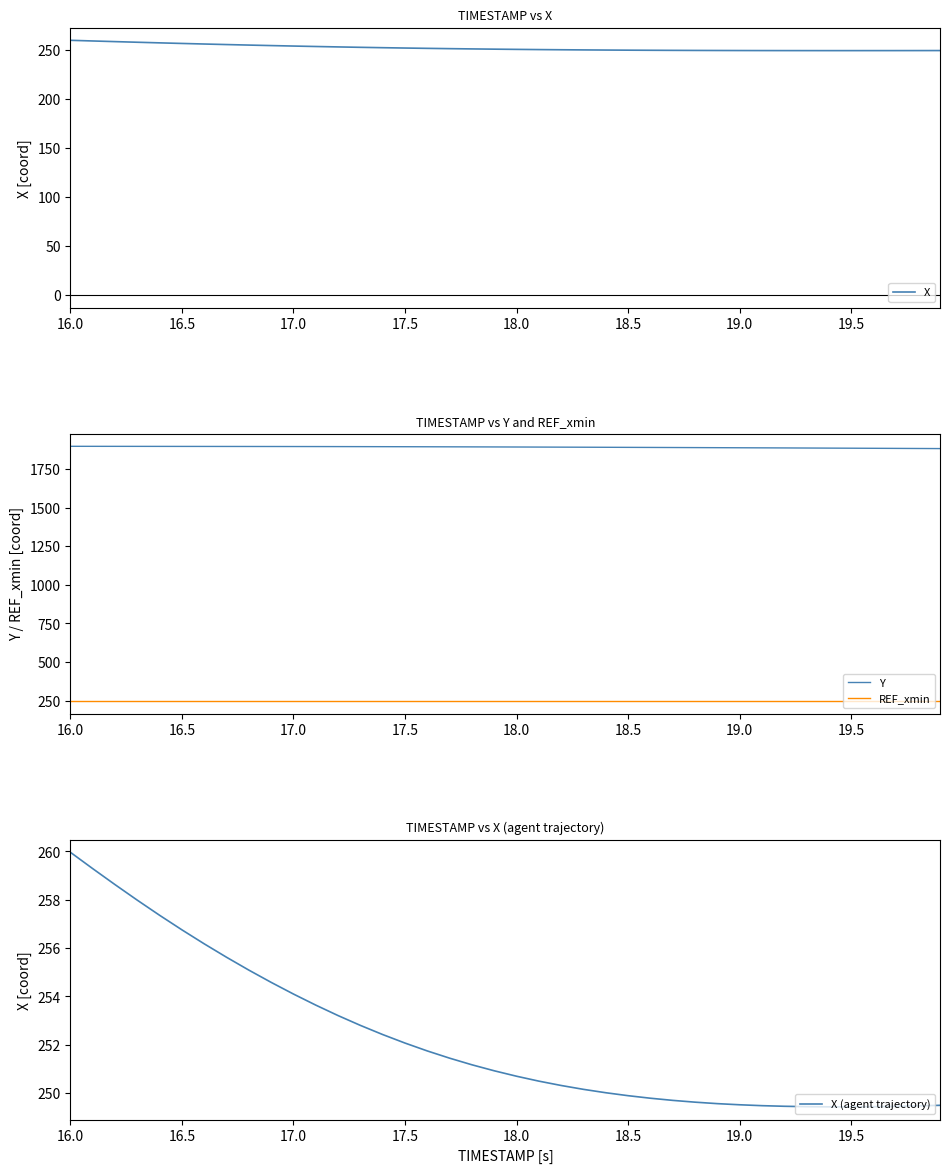

How many lines are shown in the chart?

4